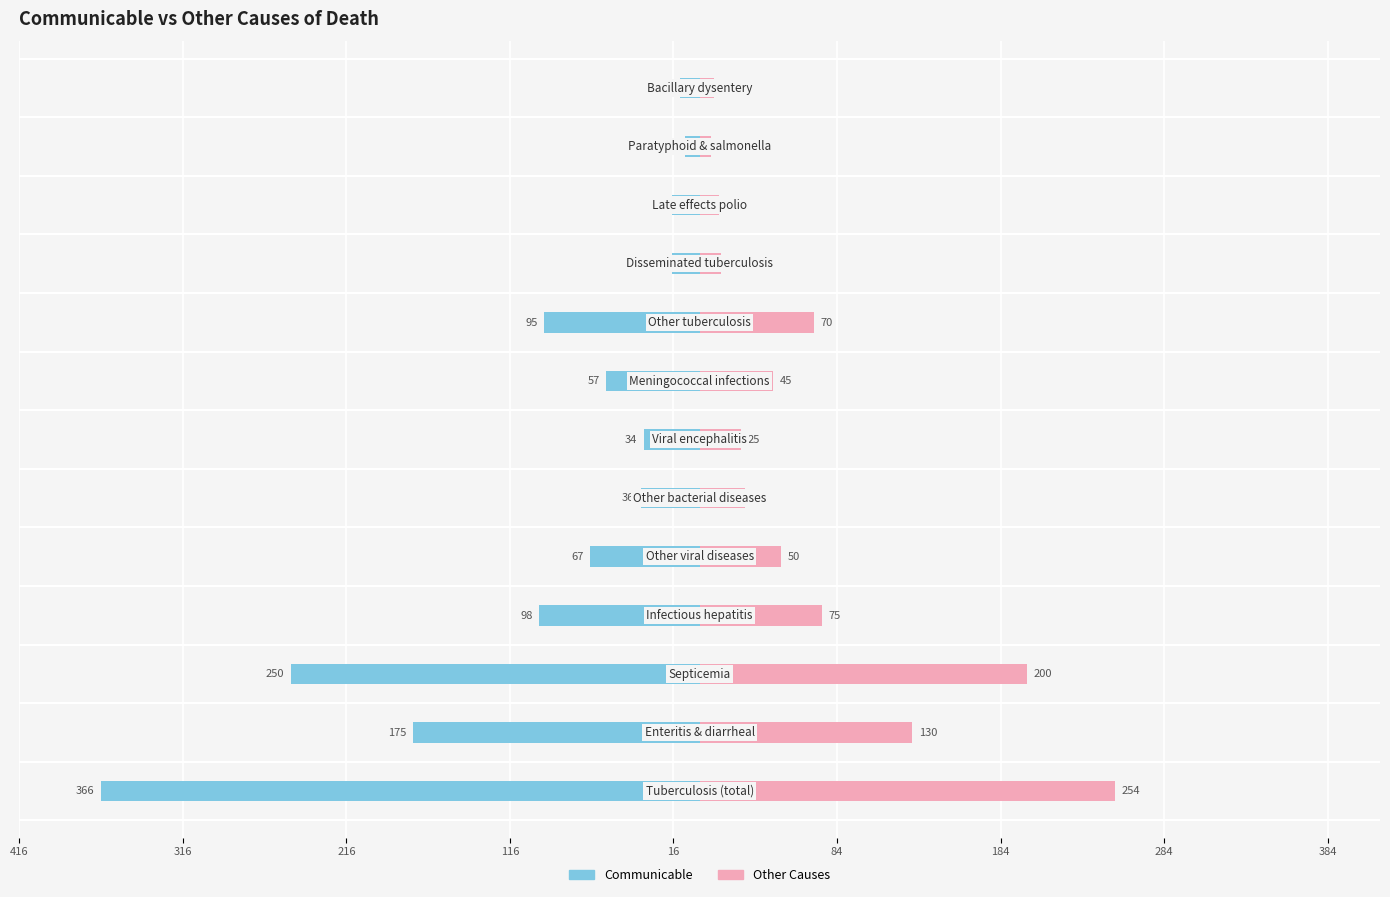

What is the total value across all series at 9?

-4